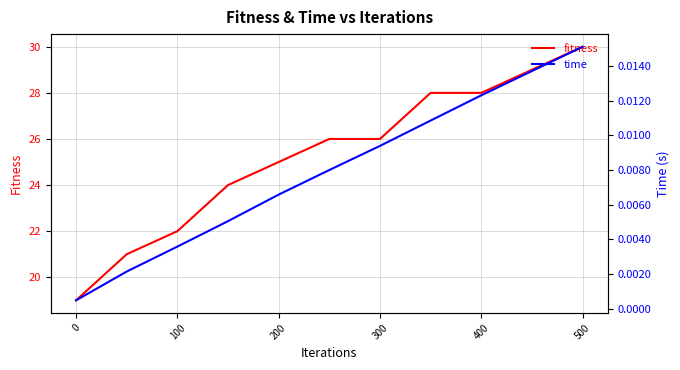

Which category has the highest value in the fitness series?

500